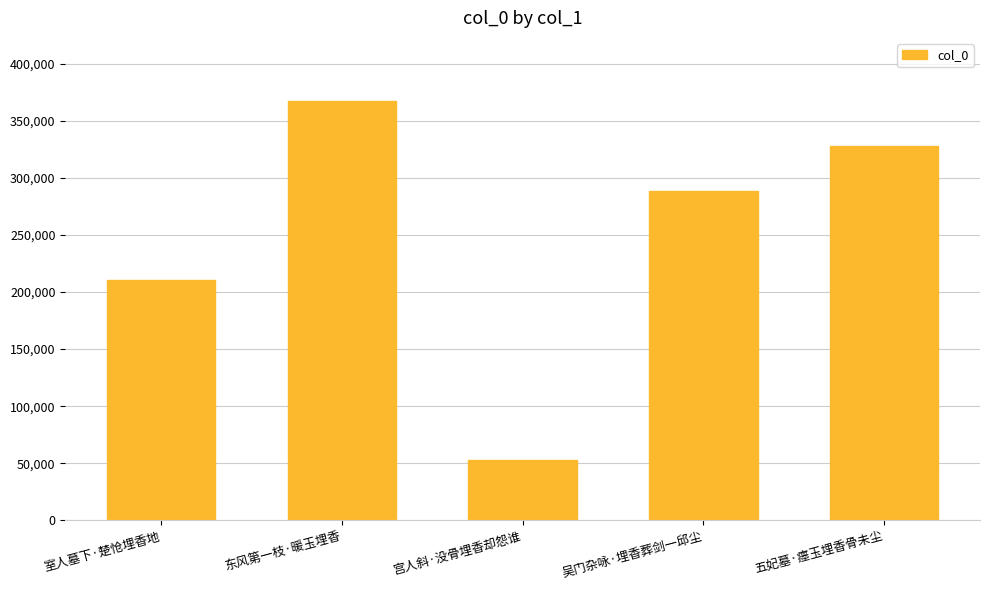

Which has a higher value, 宫人斜·没骨埋香却怨谁 or 吴门杂咏·埋香葬剑一邱尘?

吴门杂咏·埋香葬剑一邱尘